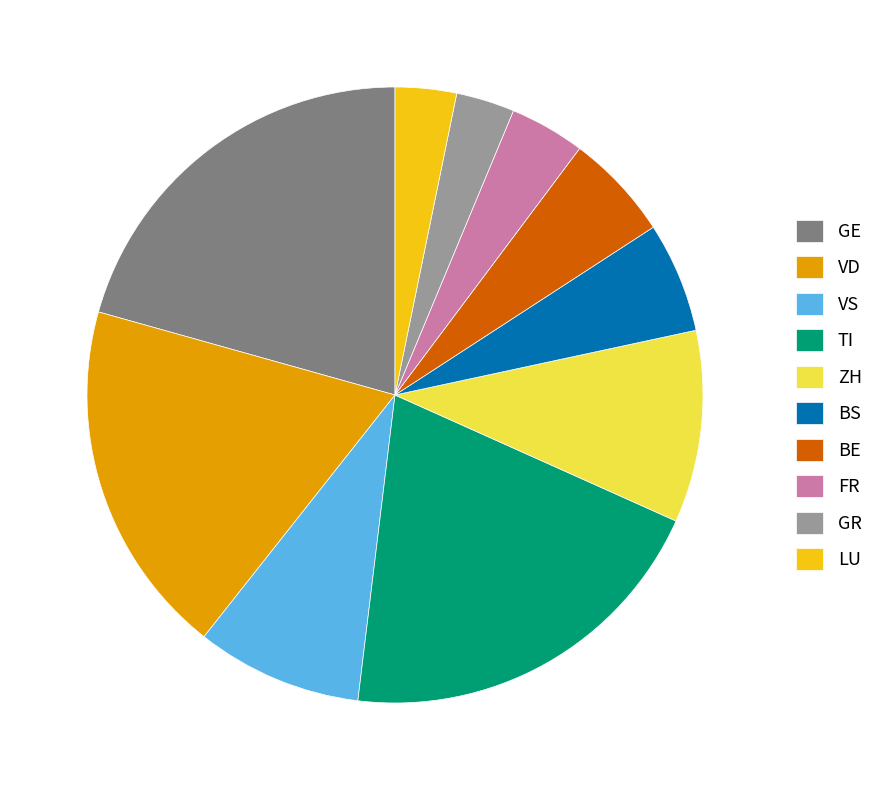

Is it true that GE is 28% of the pie?

False